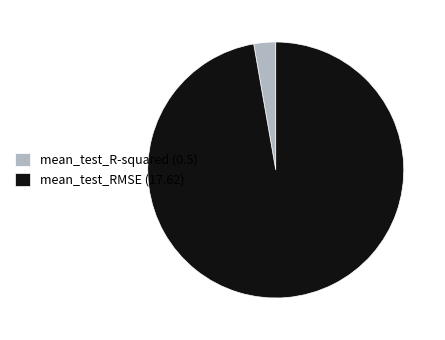

Rank the categories by value from lowest to highest.

mean_test_R-squared (0.5), mean_test_RMSE (17.62)